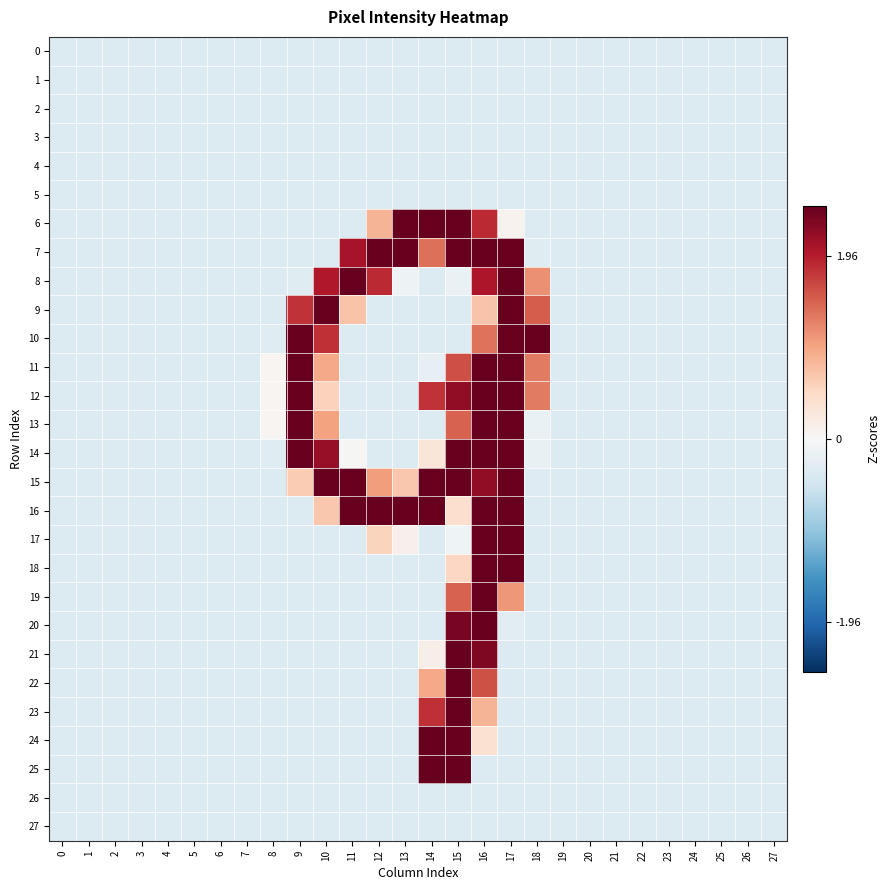

What is the total value across all series at 24?

-9.6